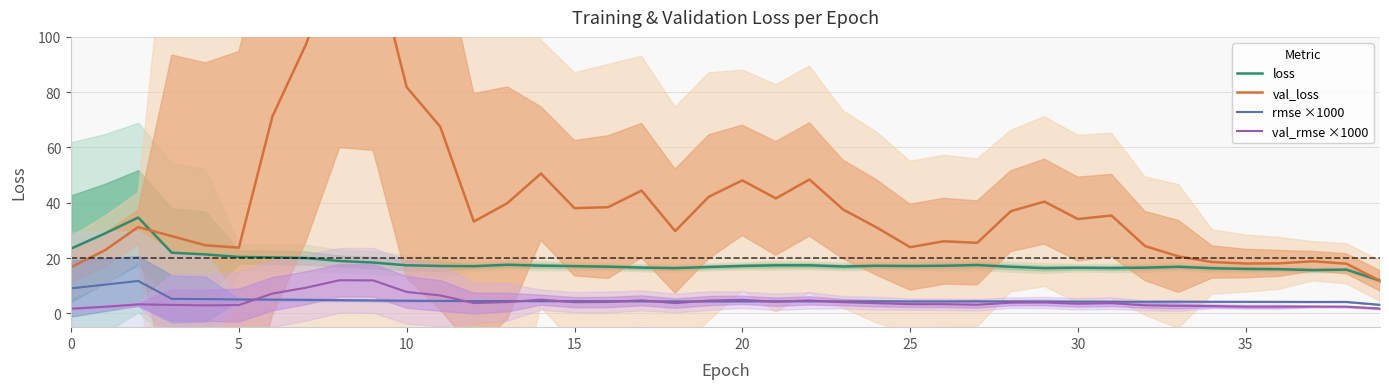

Is this an area chart (filled region under the line)?

No